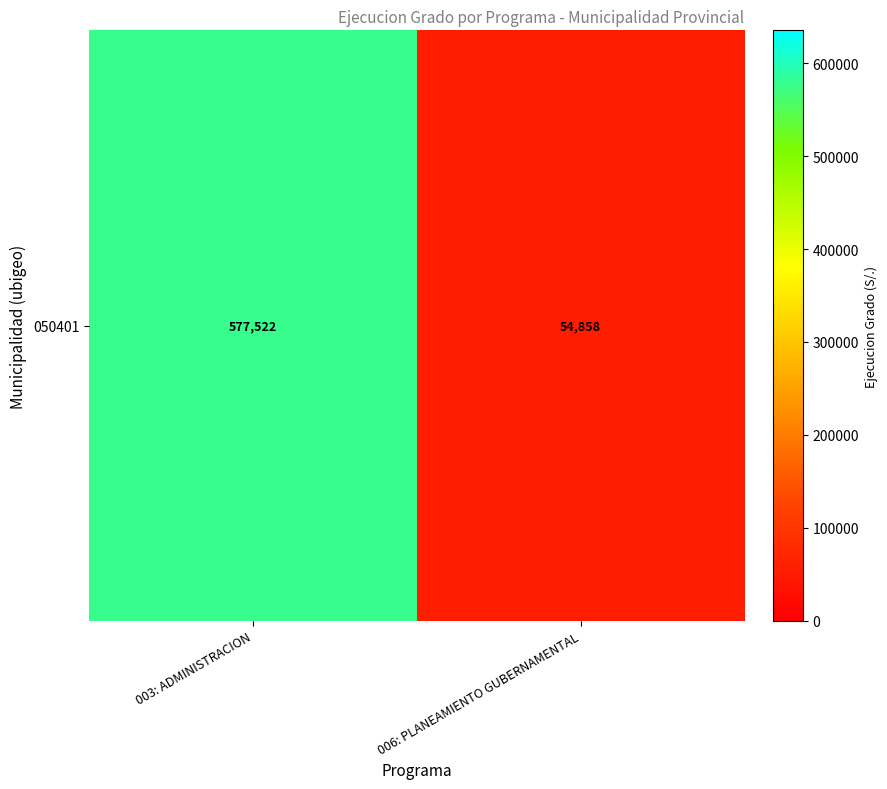

What value does the data have at 006: PLANEAMIENTO GUBERNAMENTAL?

54858